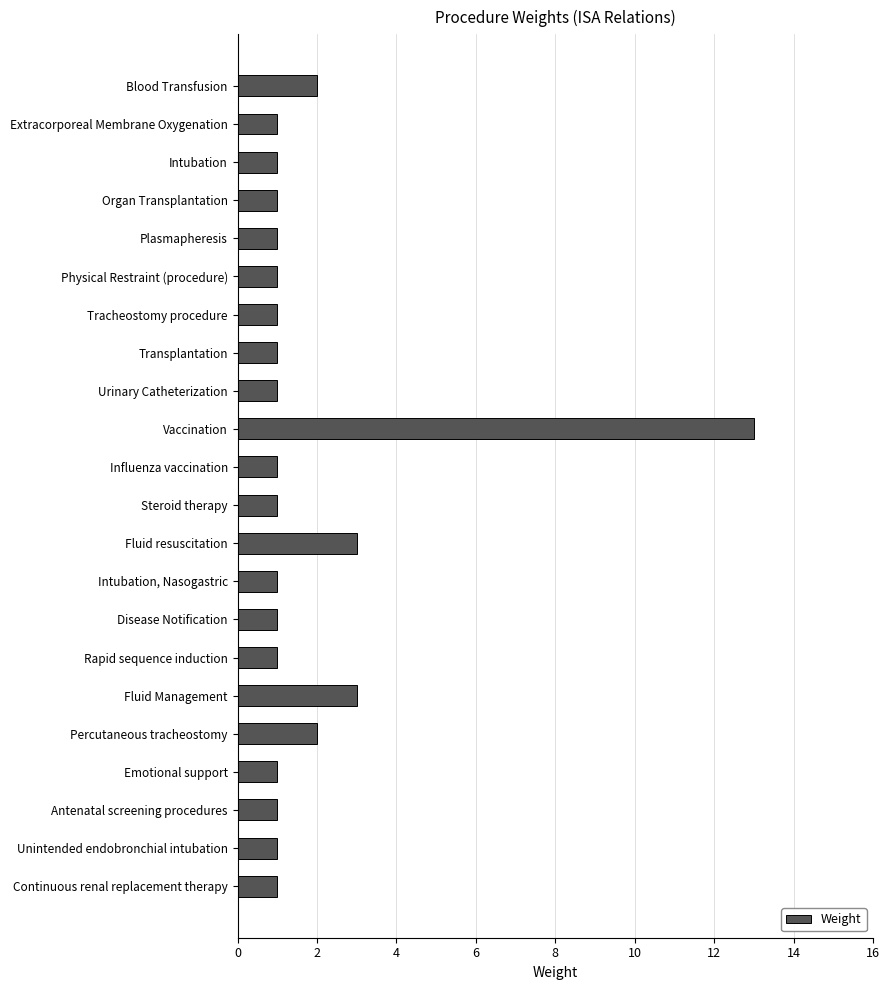

What is the minimum value shown in the chart?

1